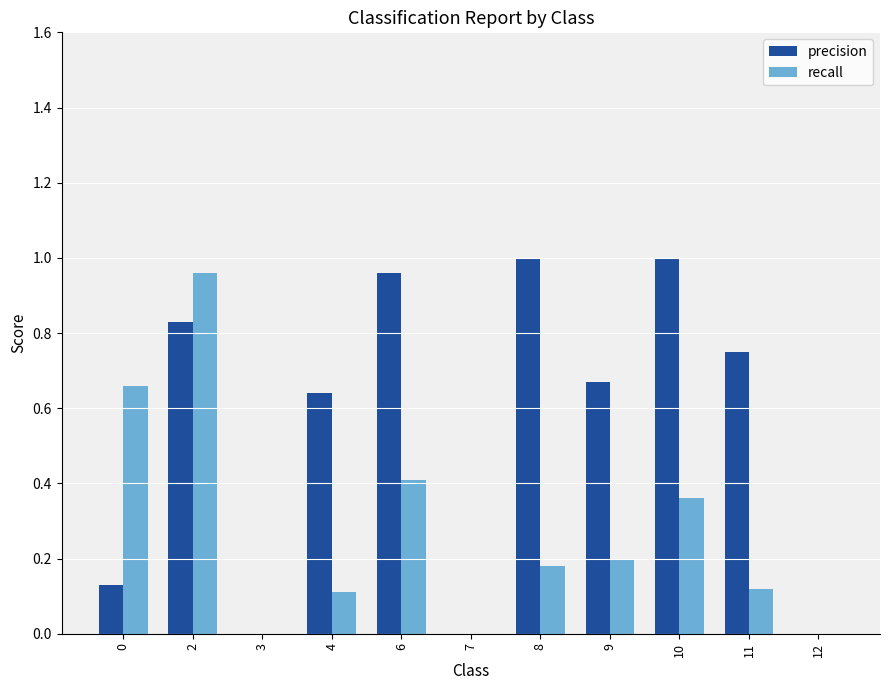

Is the value of precision at 4 greater than the value of recall at 2?

No